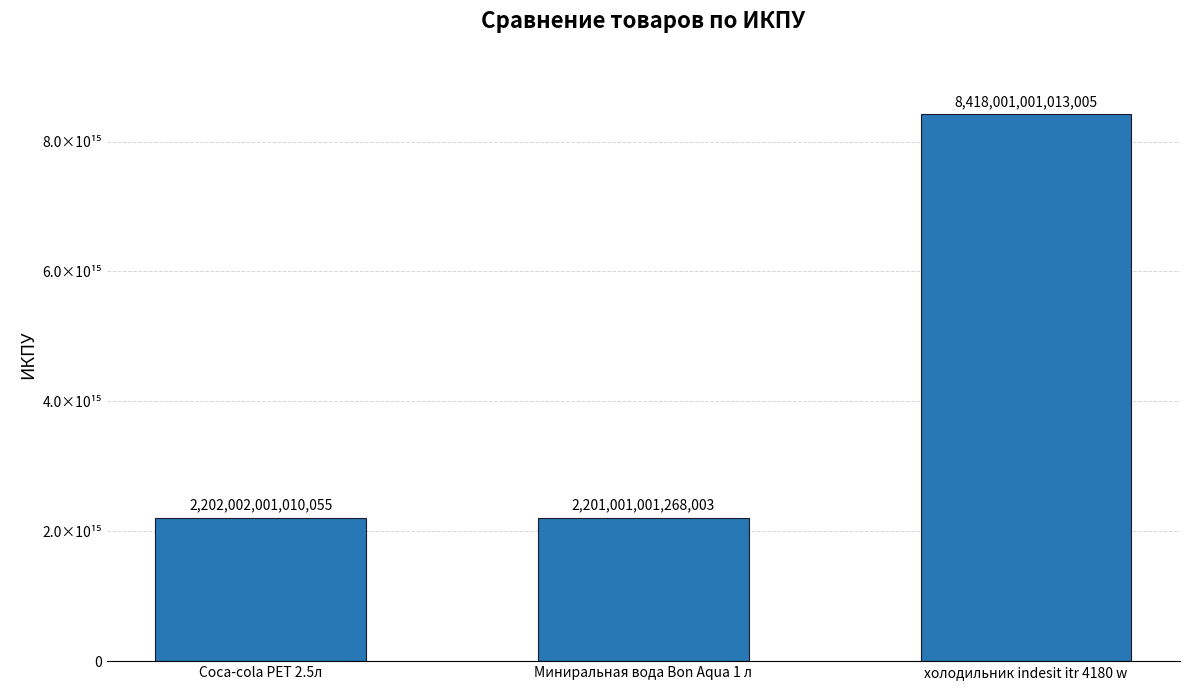

At which label does the data first exceed 2202002001010055?

холодильник indesit itr 4180 w